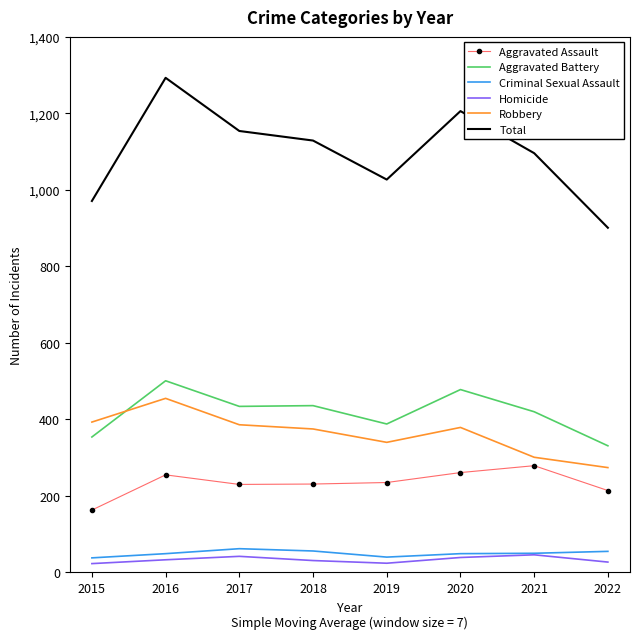

What is the total value across all series at 2019?

2054